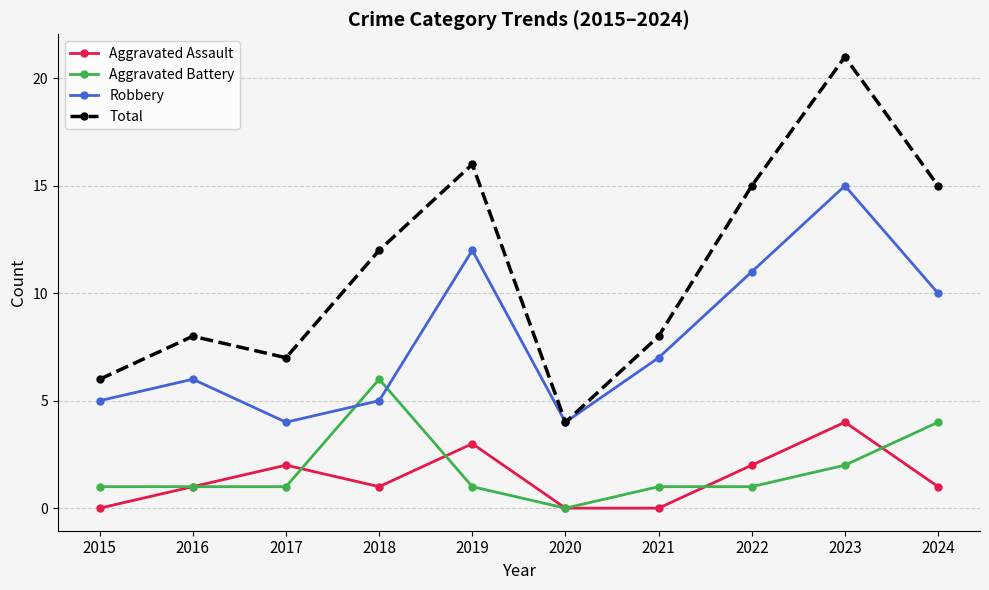

True or false: Aggravated Assault has a value of -2 at 2015.

False